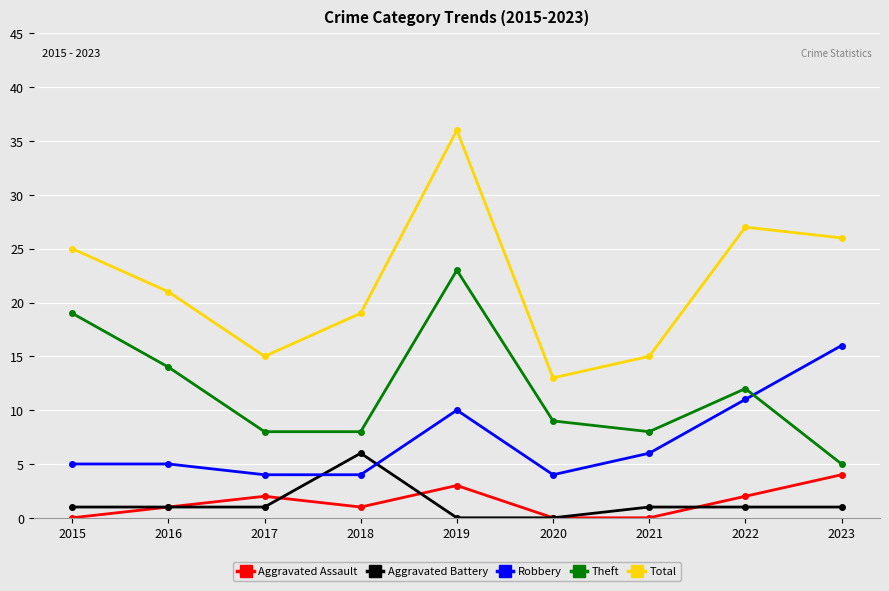

How many lines are shown in the chart?

5